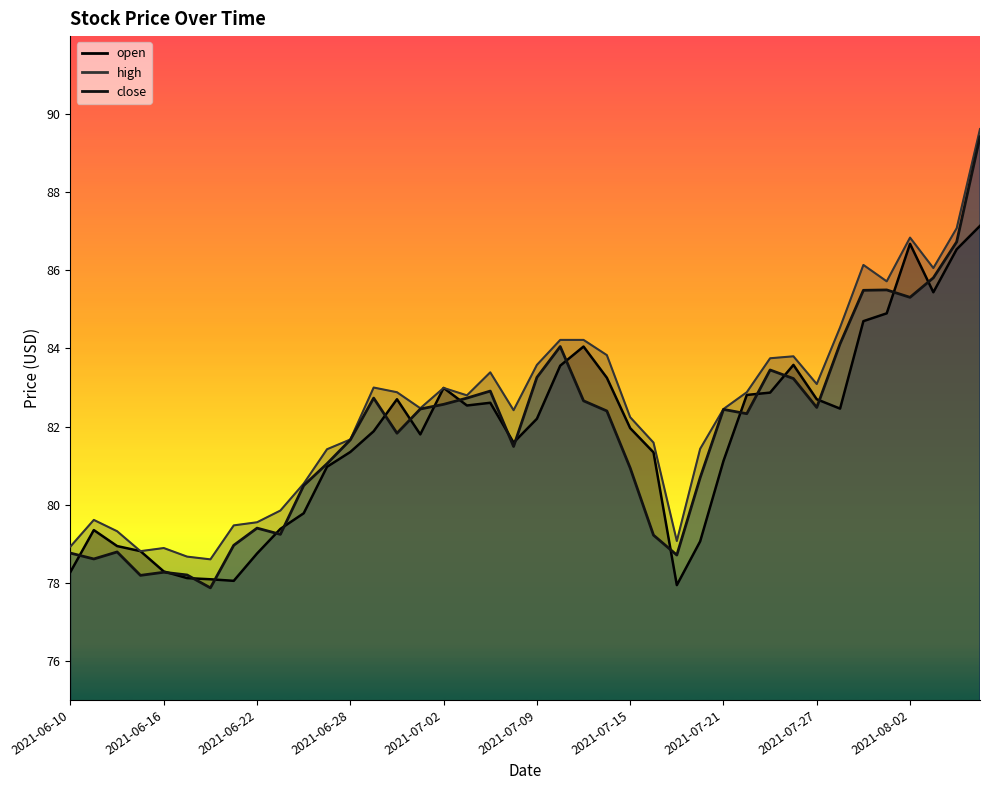

The value of open at 2021-07-30 is 84.9. True or false?

True